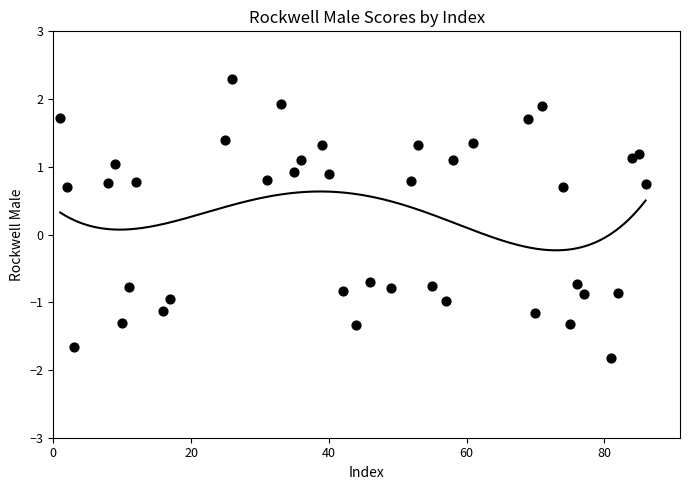

What is the range of Y values (max minus min)?

4.1